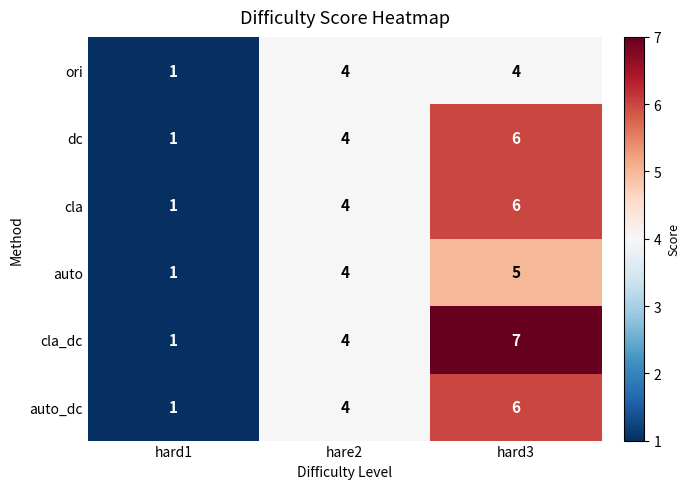

Is it true that auto_dc equals 2 at hare2?

False